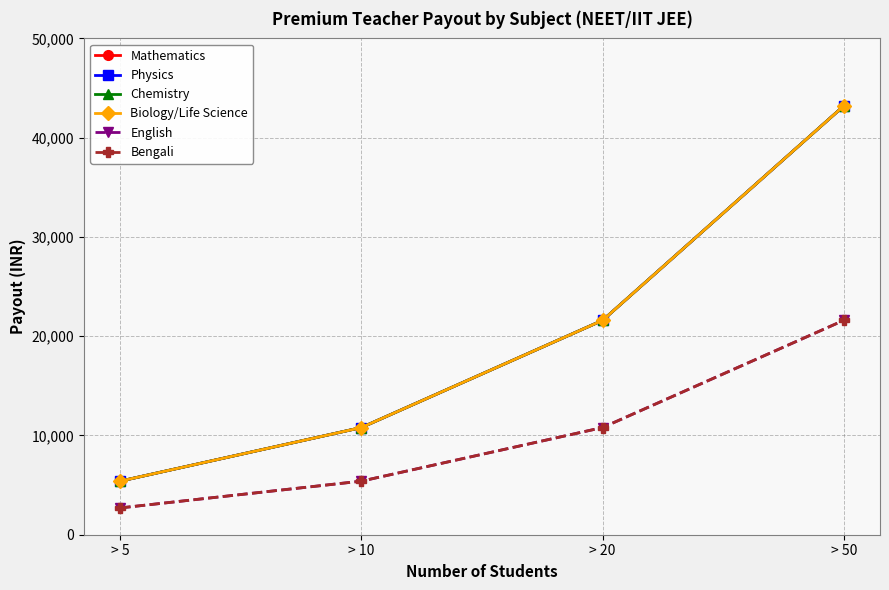

At which category is the sum across all series the highest?

> 50